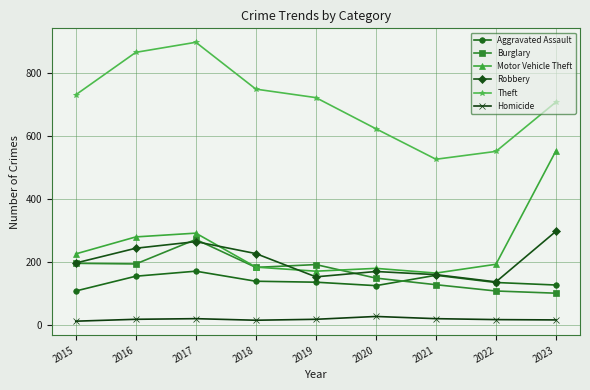

True or false: Homicide and Robbery intersect in this chart.

False